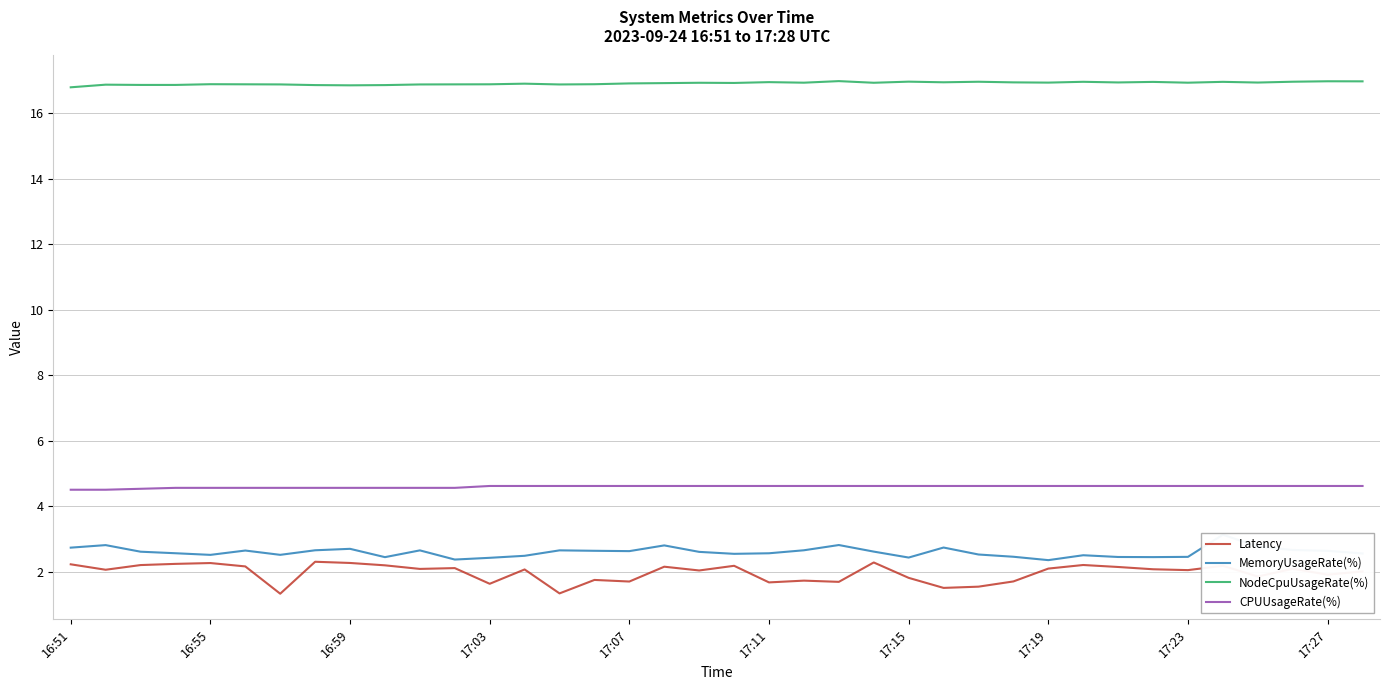

Is this an area chart (filled region under the line)?

No